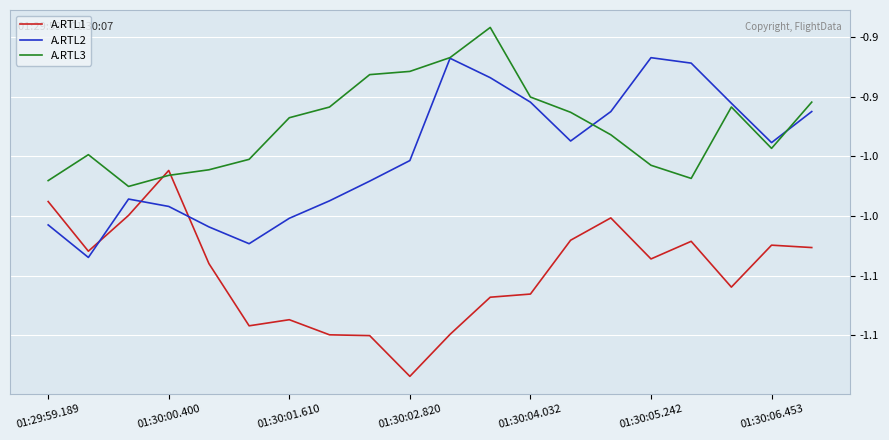

Is this an area chart (filled region under the line)?

No